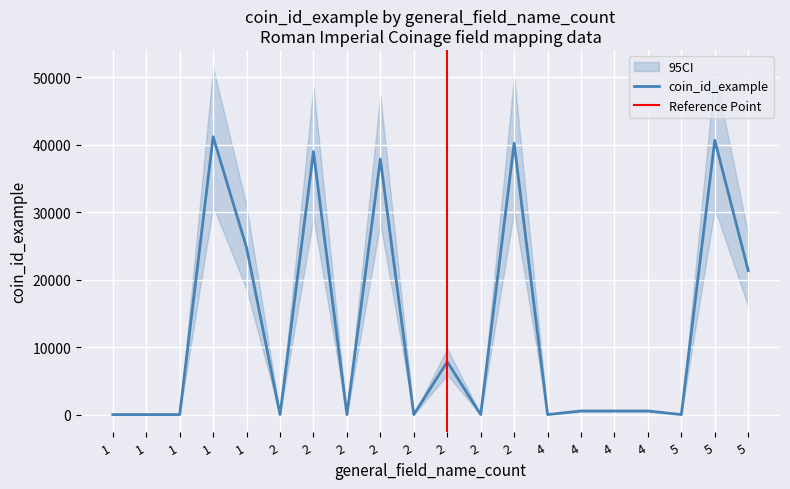

What is the minimum value shown in the chart?

1